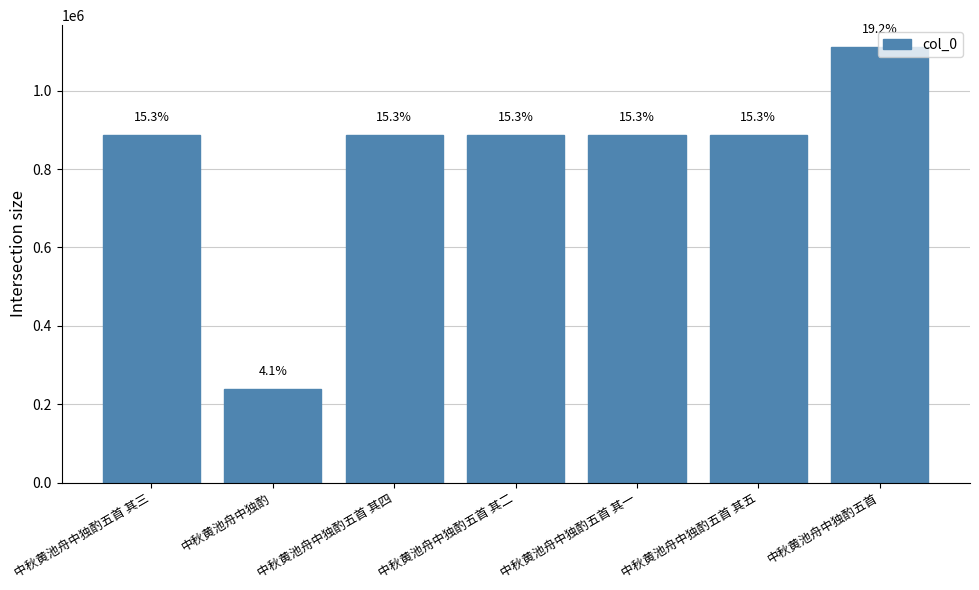

Does the chart contain any negative values?

No